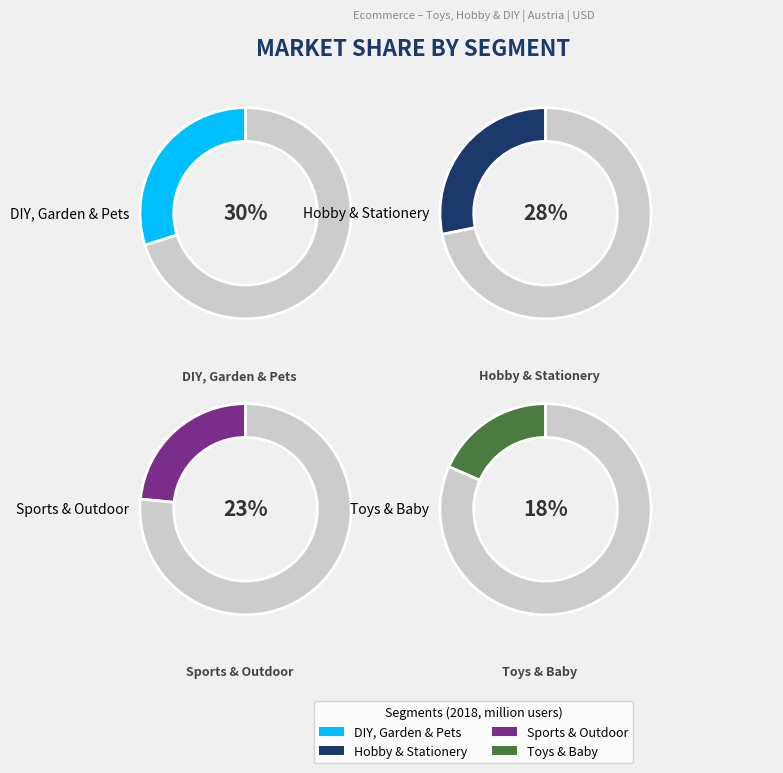

How many slices are in this pie chart?

4